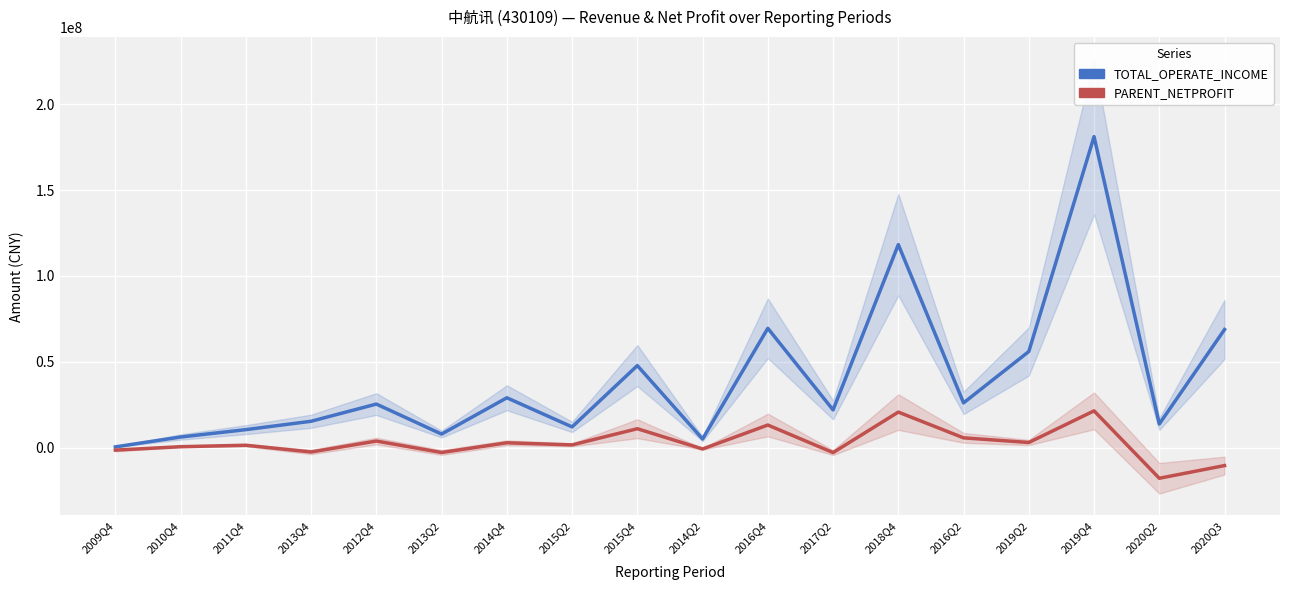

What is the highest value of the TOTAL_OPERATE_INCOME series?

181094453.5